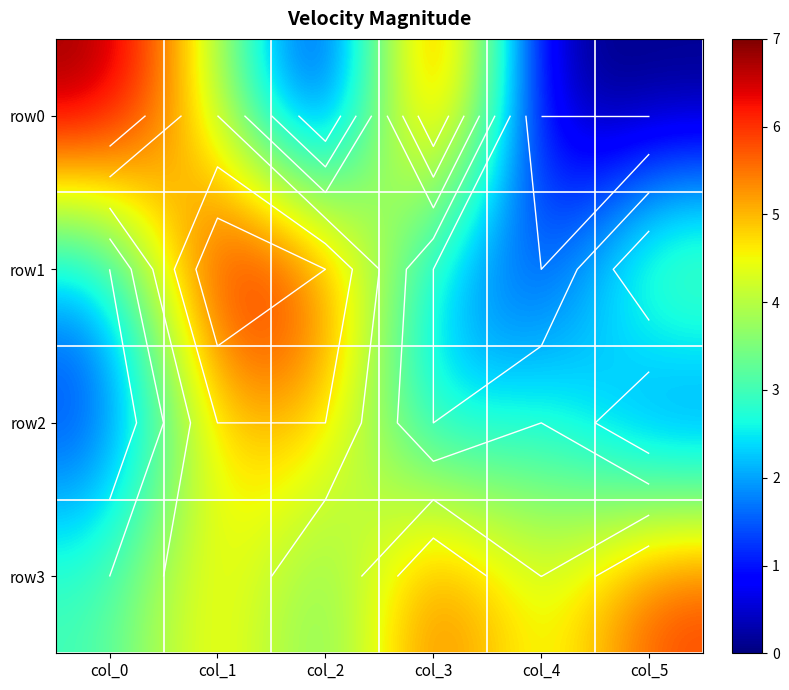

At how many categories does at least one series exceed 1?

6